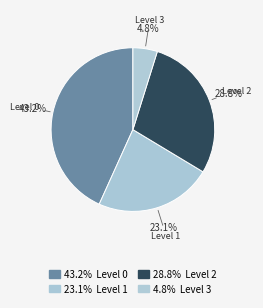

How many slices are in this pie chart?

4